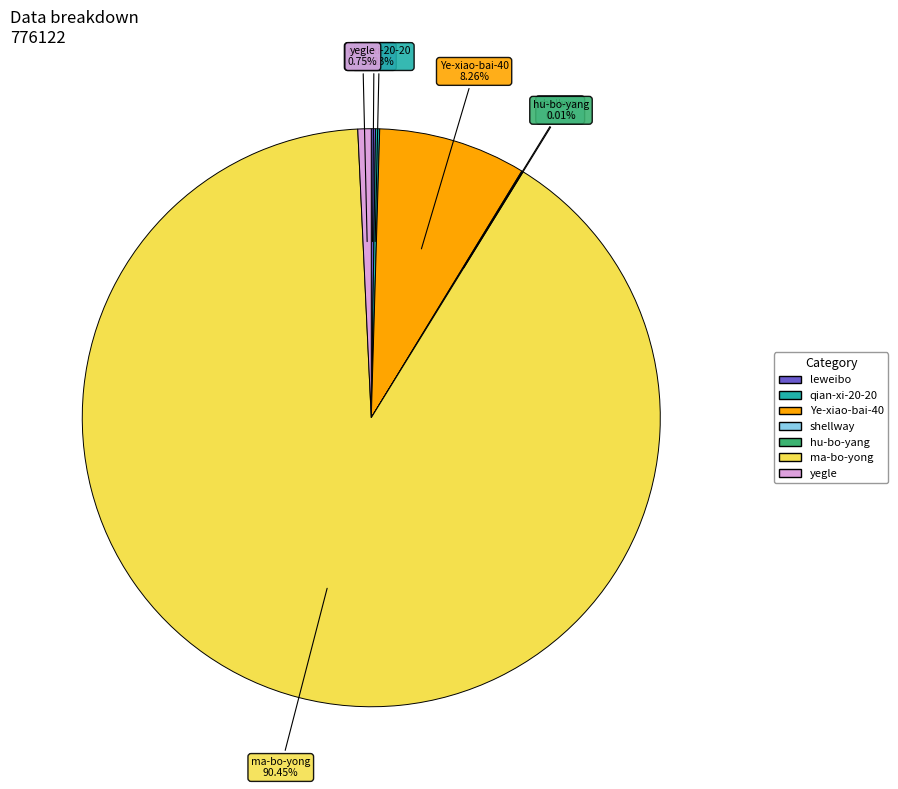

To the nearest percent, what is the difference between the largest and smallest slice percentages?

90%